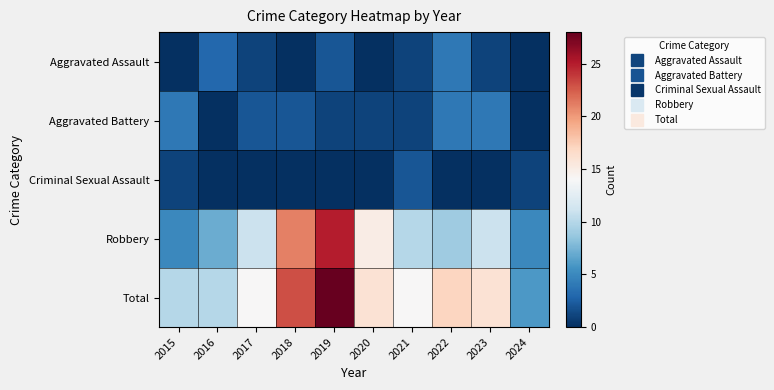

At which category is the sum across all series the highest?

2019